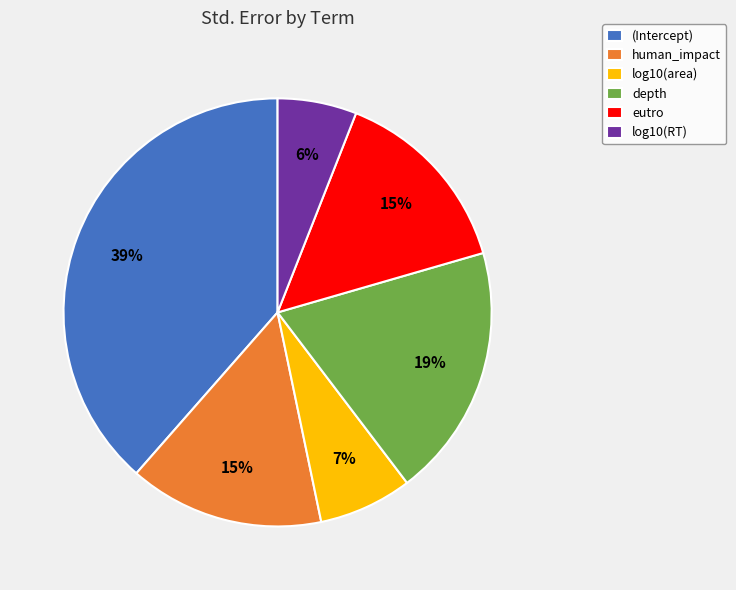

Is there a majority slice in this chart?

No